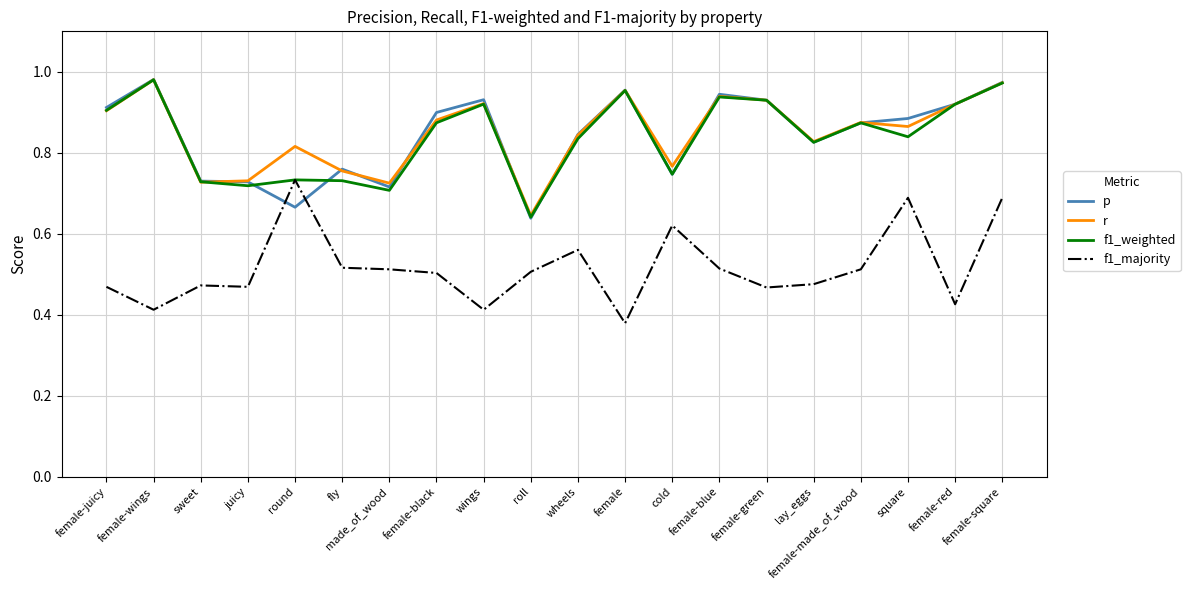

At which category is the sum across all series the highest?

female-square